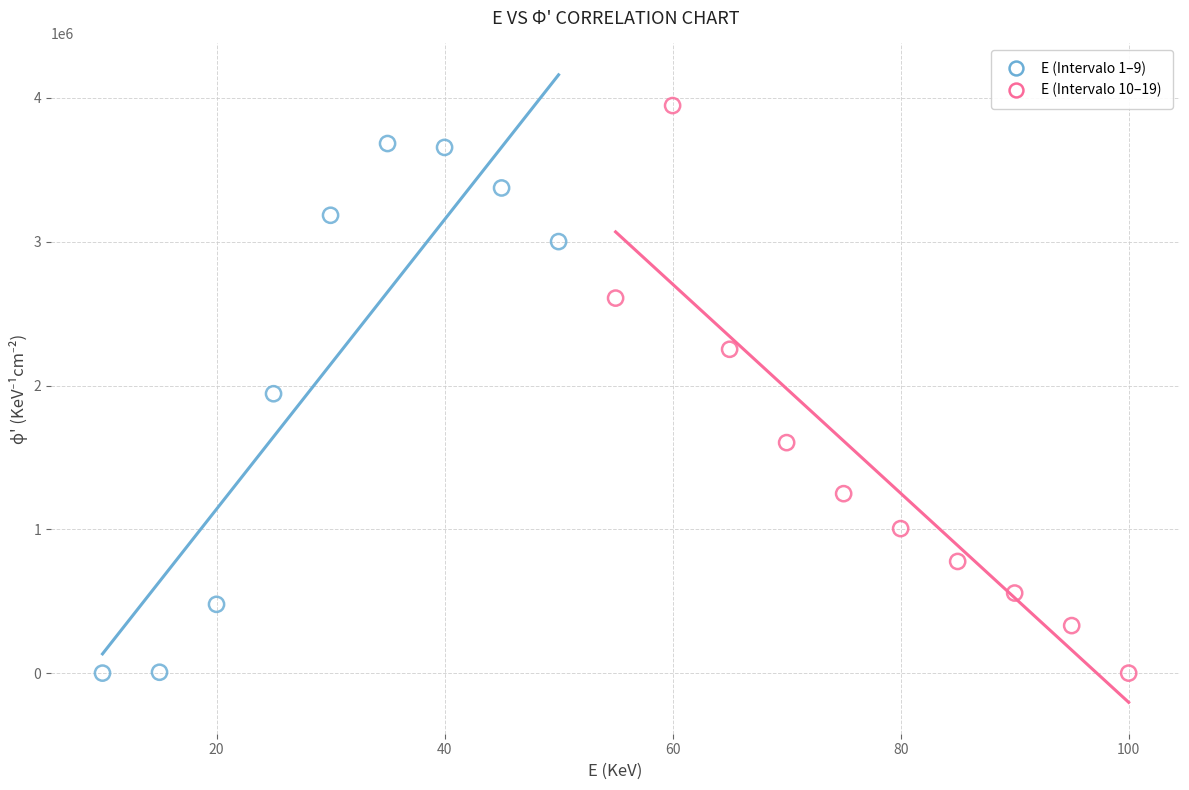

Which series has the widest spread of Y values?

E (Intervalo 10–19)